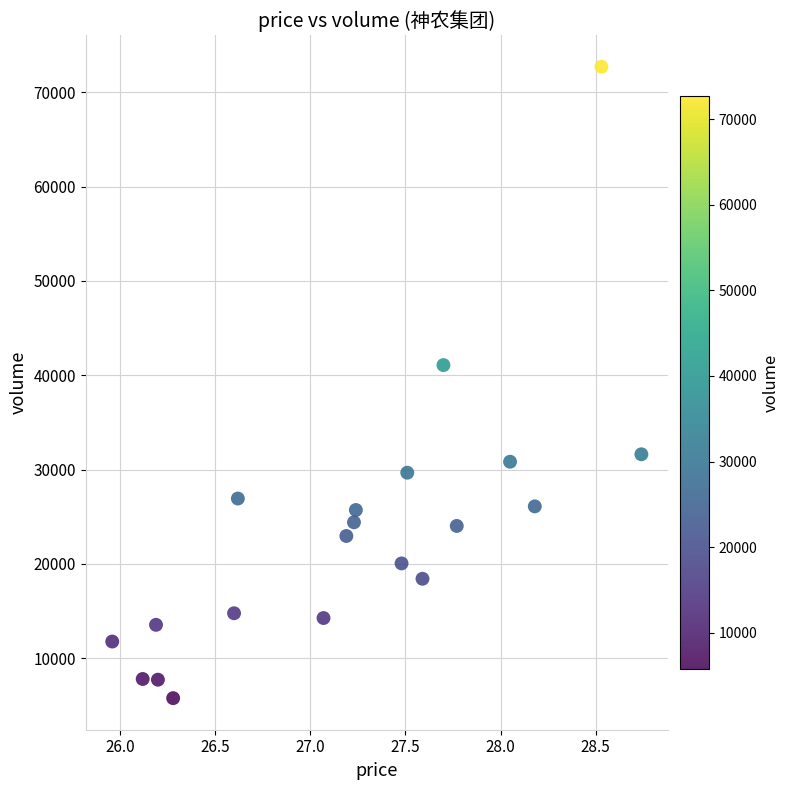

What is the range of Y values (max minus min)?

66951